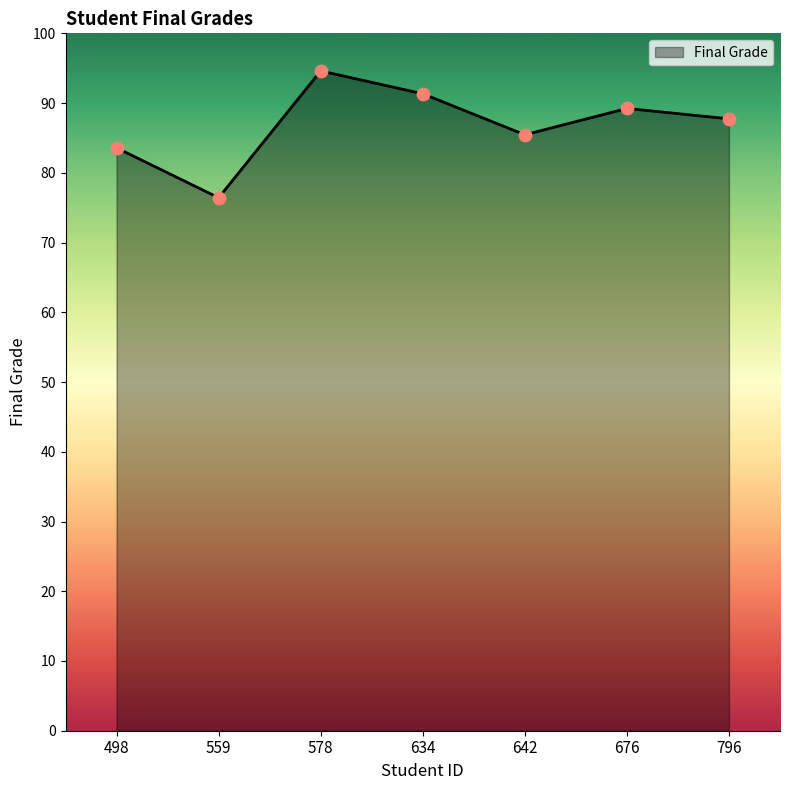

Between 498 and 559, which is larger?

498